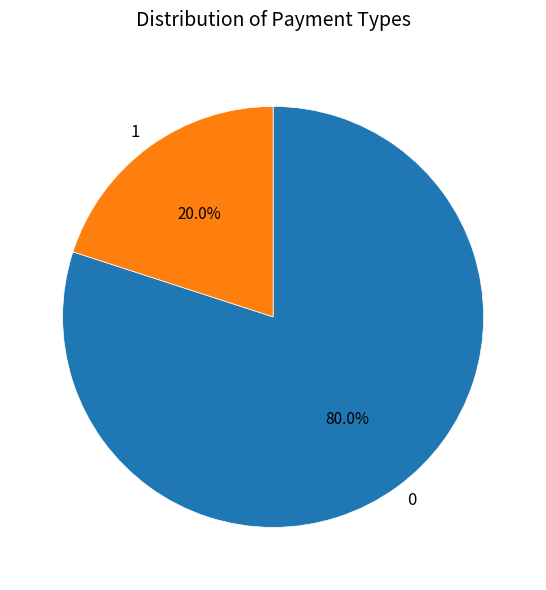

Is 0 the majority of the pie?

Yes